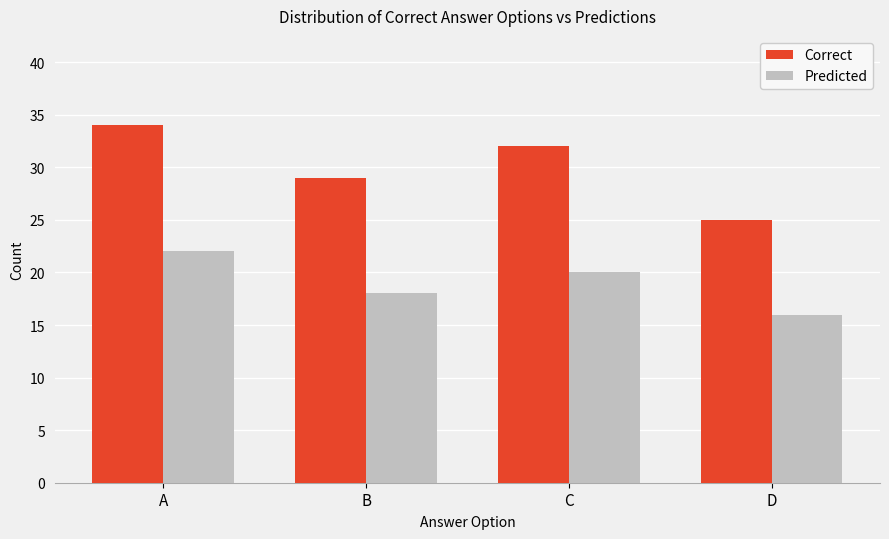

What is the total value across all series at C?

52